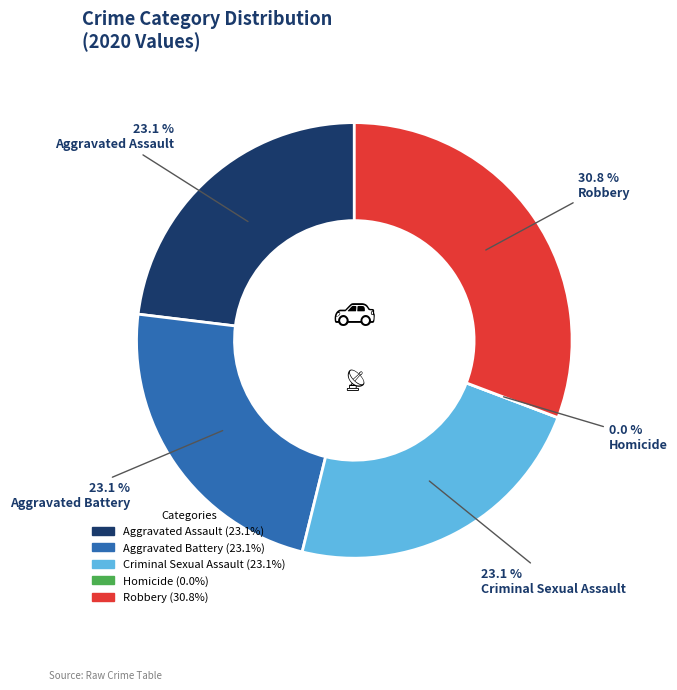

Is it true that Aggravated Battery is 11% of the pie?

False